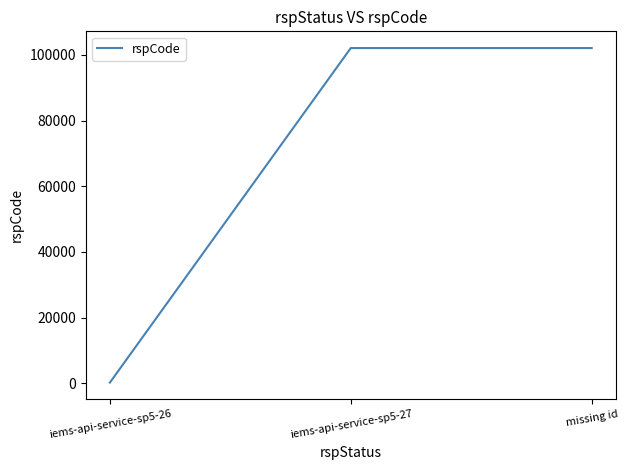

What is the difference between the maximum and minimum values?

101905